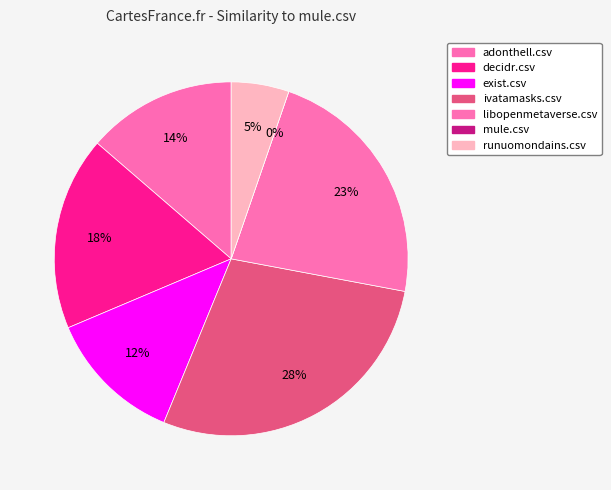

How many slices are in this pie chart?

7